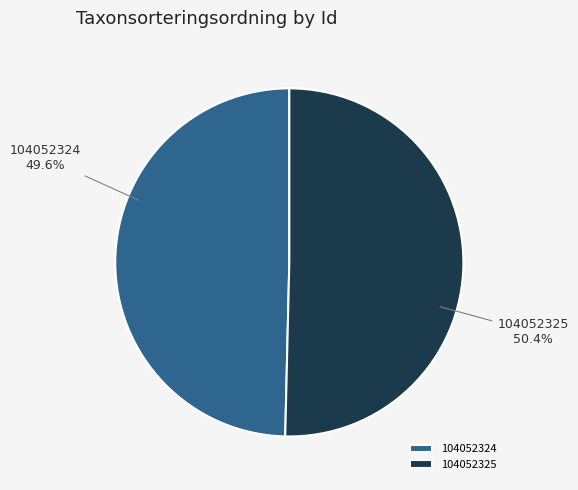

To the nearest percent, what portion does 104052325 represent?

50%